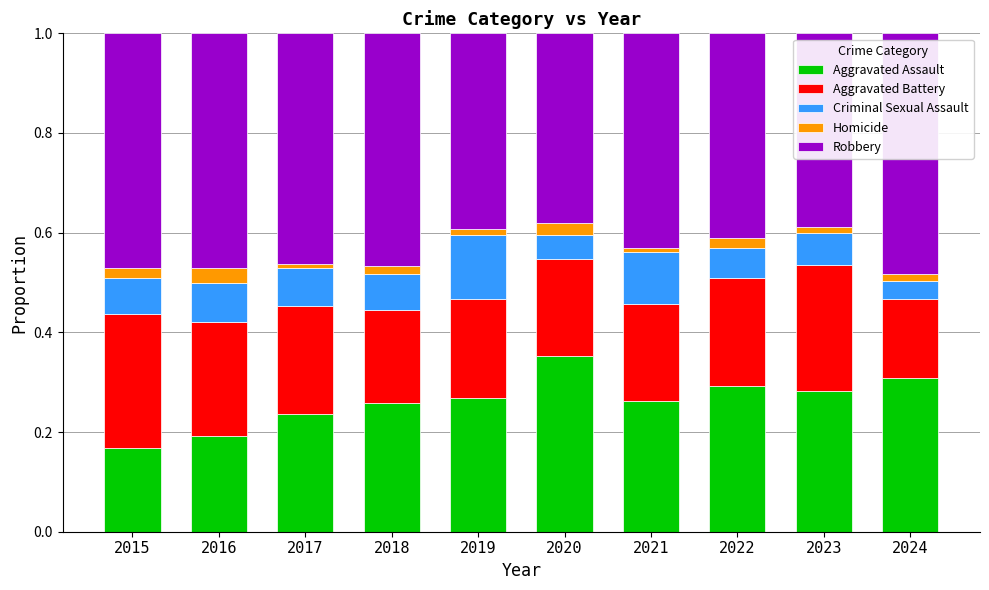

At which label does Aggravated Assault reach its peak?

2020